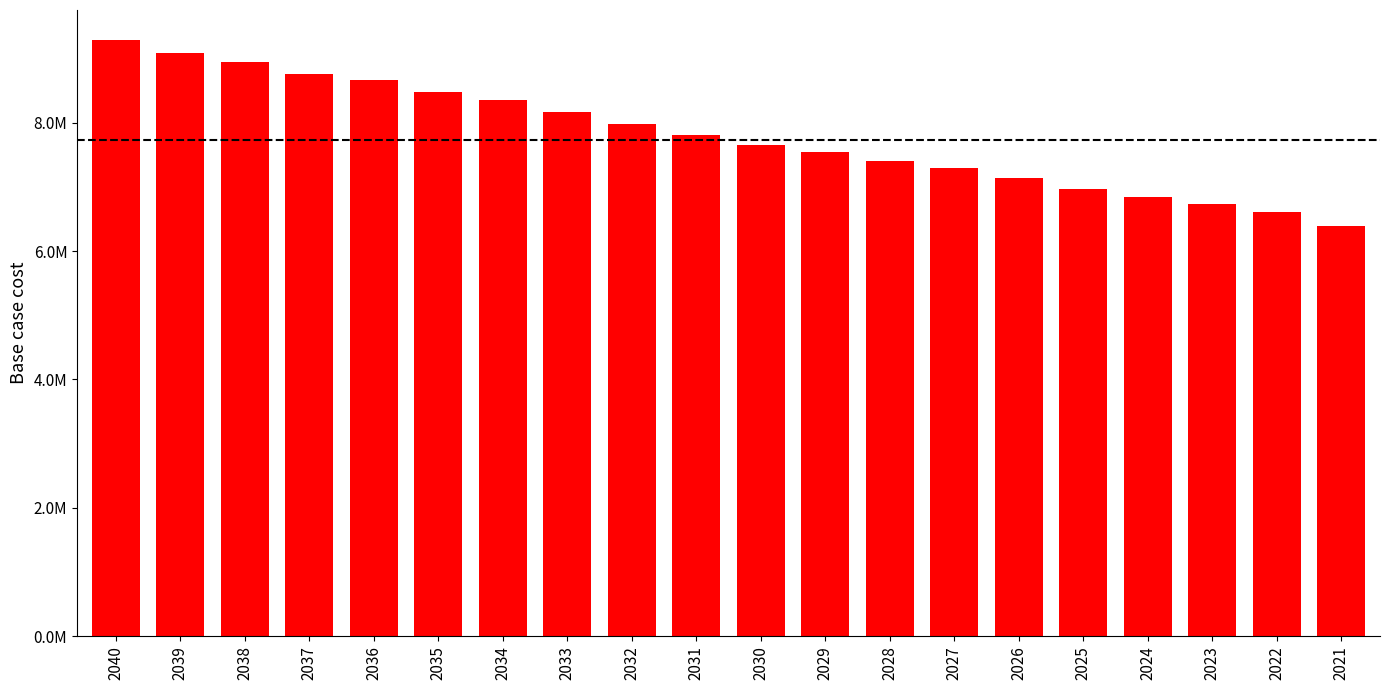

Are the bars grouped side by side (vs. stacked)?

No